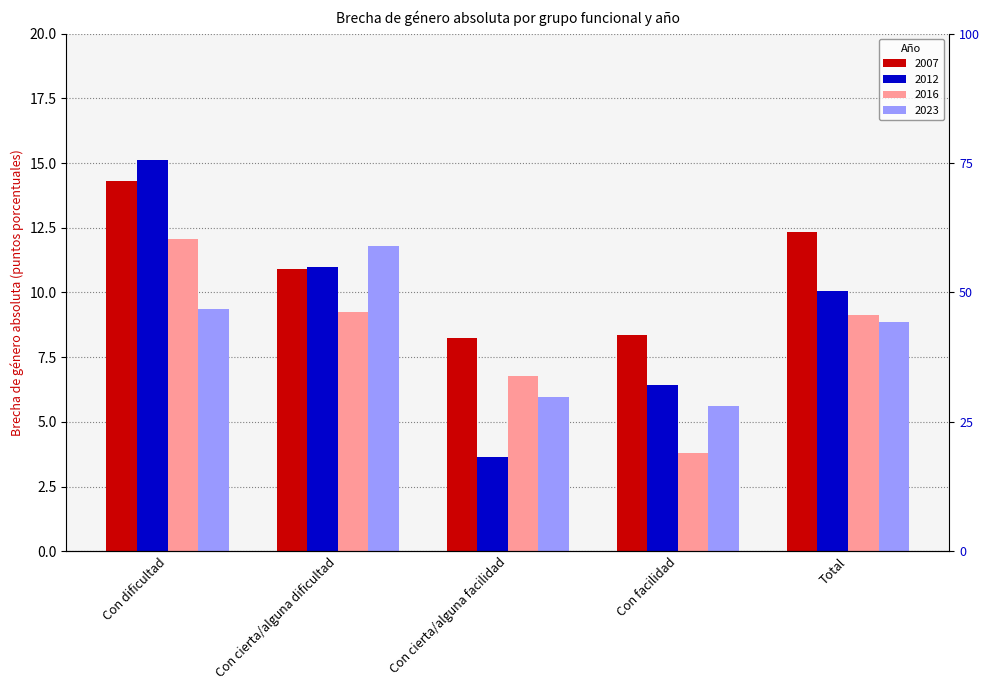

What is the sum of the 2012 values at Total and Con cierta/alguna facilidad?

13.7